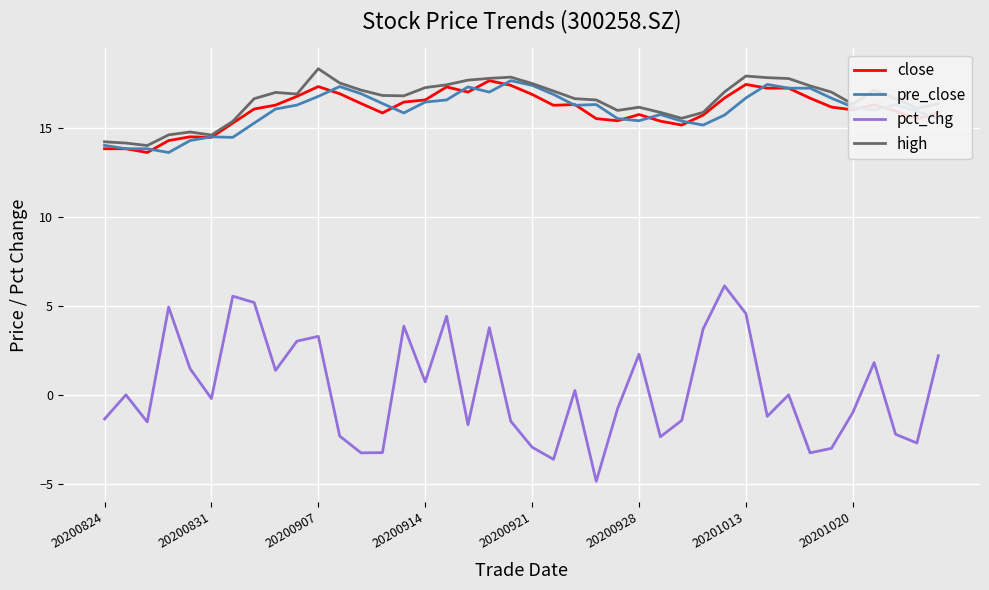

Which series has the widest spread of values?

pct_chg